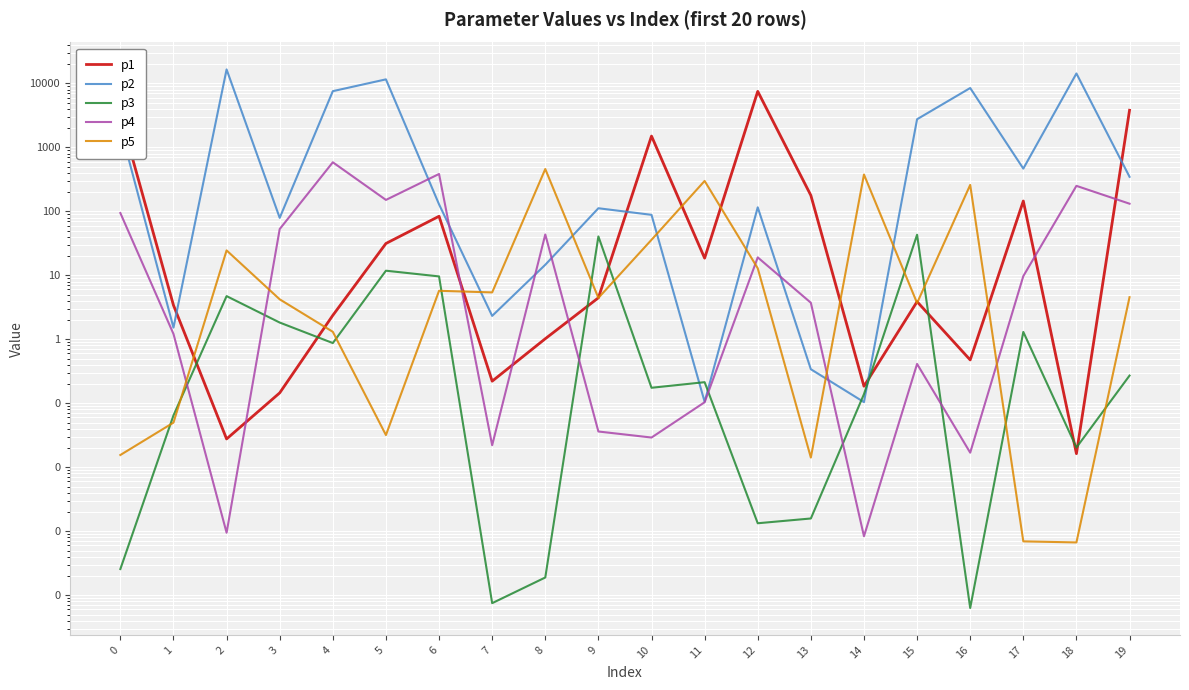

At which label is p3 closest to 21?

5